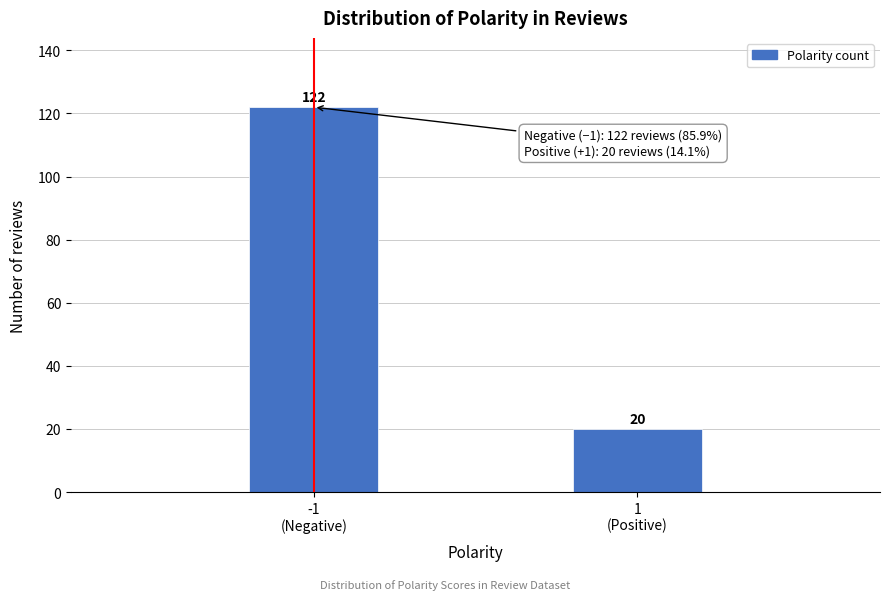

Reading left to right, extract all data points from this chart.

122	20